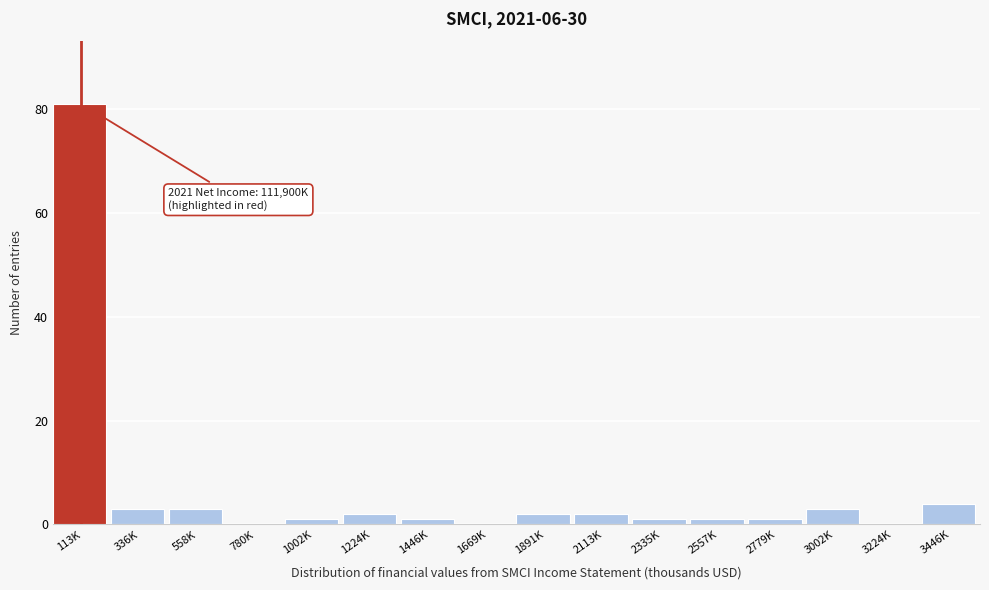

Reading left to right, what are all the values shown in this chart?

113K=81	336K=3	558K=3	780K=0	1002K=1	1224K=2	1446K=1	1669K=0	1891K=2	2113K=2	2335K=1	2557K=1	2779K=1	3002K=3	3224K=0	3446K=4